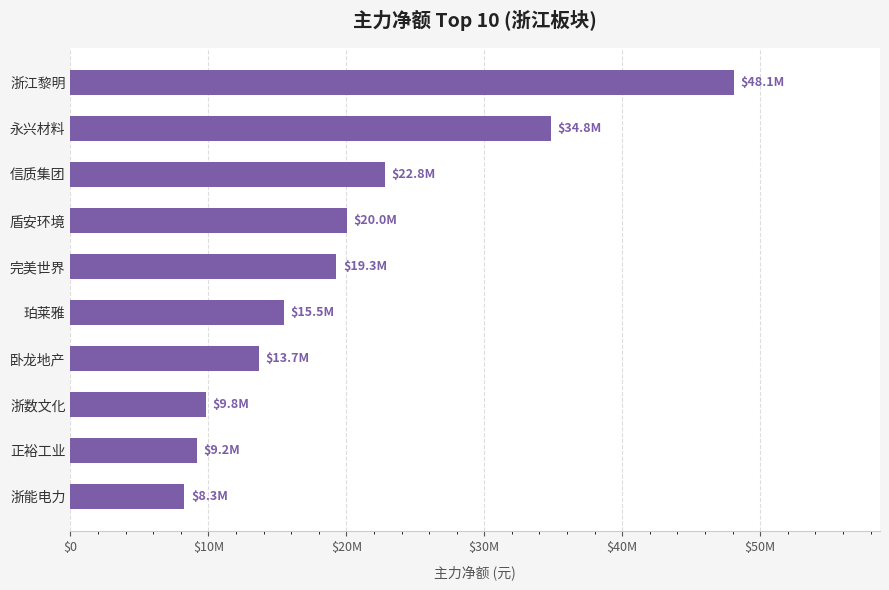

Are the bars horizontal?

Yes